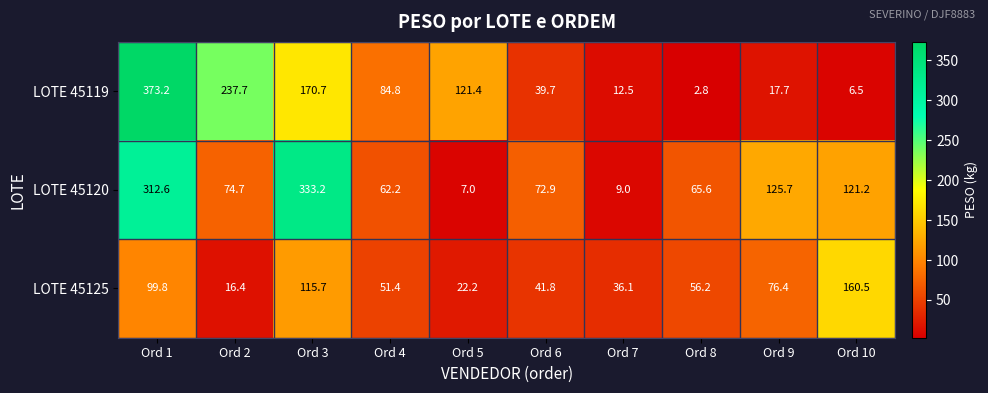

Rank the series by their maximum value, from highest to lowest.

LOTE 45119, LOTE 45120, LOTE 45125